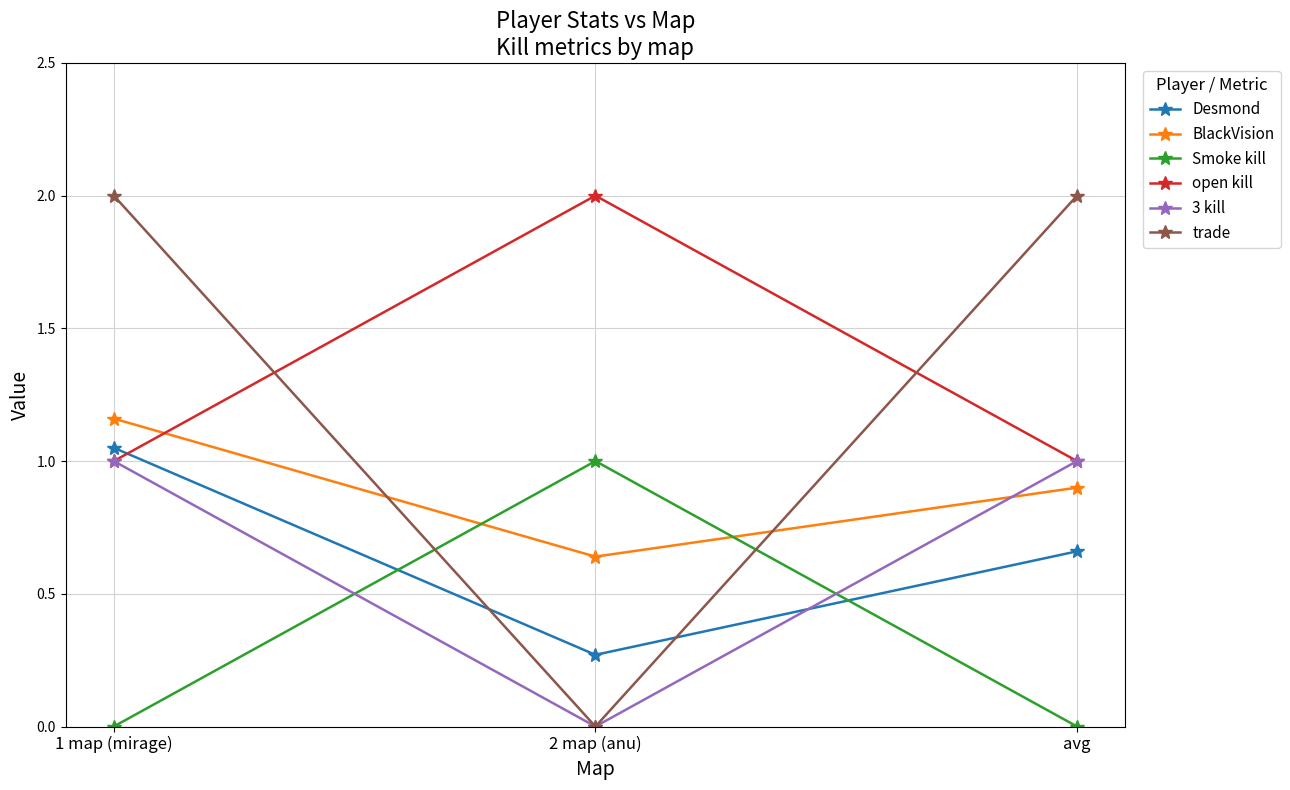

What is the label of the 3rd point from the left?

avg